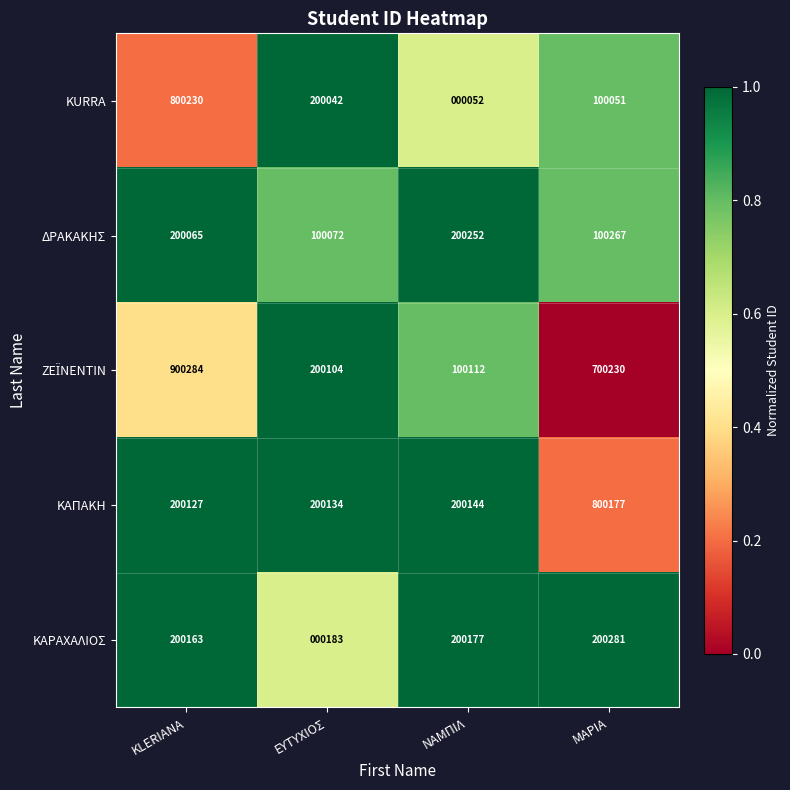

Read the ΔΡΑΚΑΚΗΣ value at ΕΥΤΥΧΙΟΣ, to the nearest 100.

100100